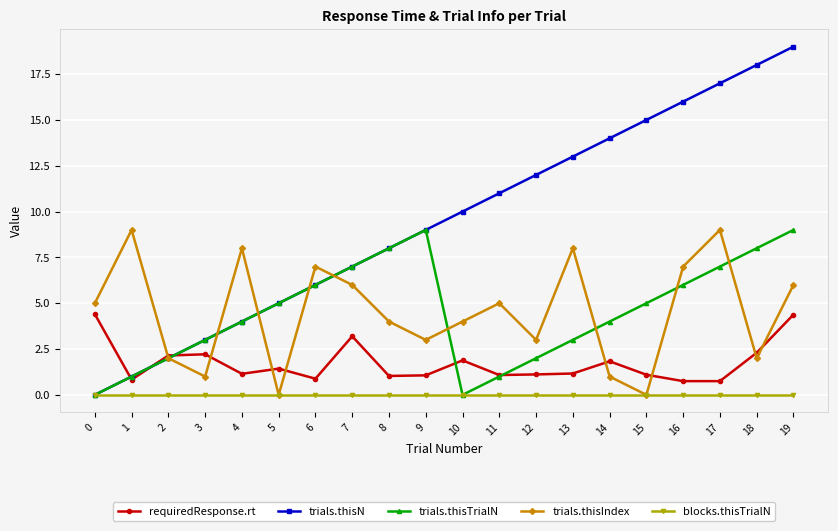

Between 7 and 14, which series saw the biggest shift?

trials.thisN